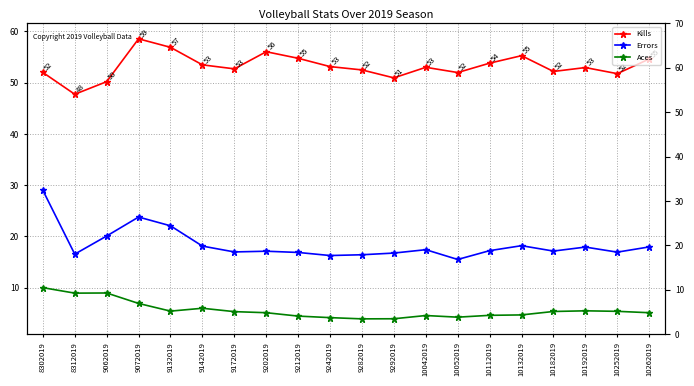

True or false: Errors and Kills intersect in this chart.

False